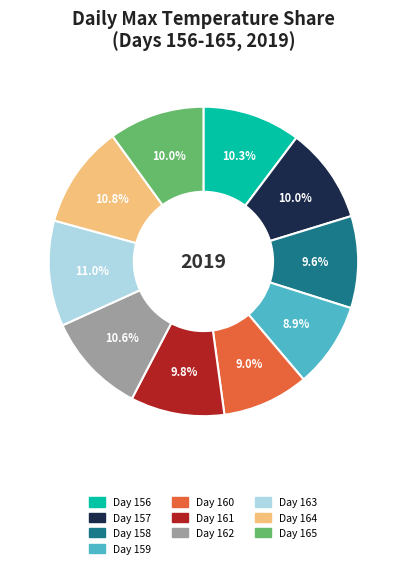

What is the ratio of the value at Day 157 to the value at Day 163?

0.9